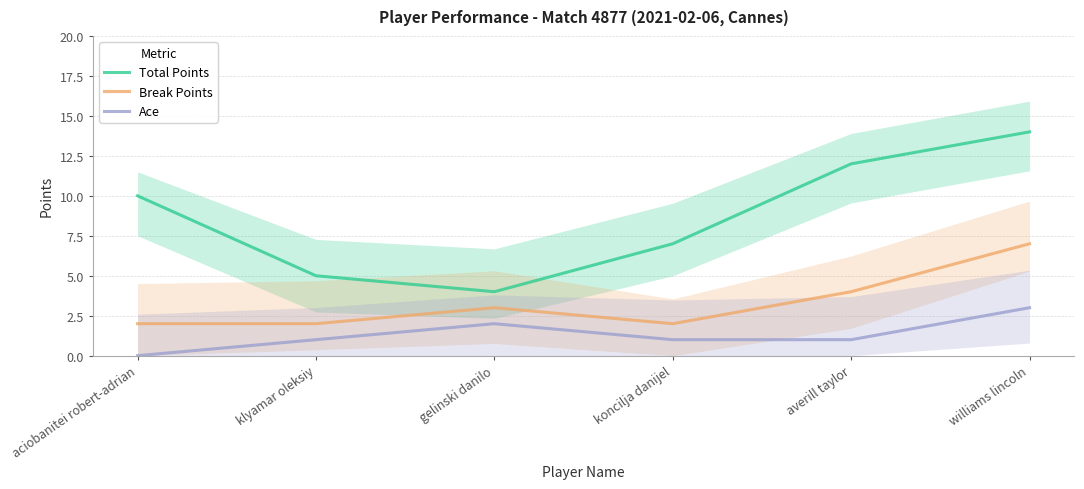

Reading left to right, what are all the values shown in this chart?

Total Points: aciobanitei robert-adrian=10	klyamar oleksiy=5	gelinski danilo=4	koncilja danijel=7	averill taylor=12	williams lincoln=14
Break Points: aciobanitei robert-adrian=2	klyamar oleksiy=2	gelinski danilo=3	koncilja danijel=2	averill taylor=4	williams lincoln=7
Ace: aciobanitei robert-adrian=0	klyamar oleksiy=1	gelinski danilo=2	koncilja danijel=1	averill taylor=1	williams lincoln=3